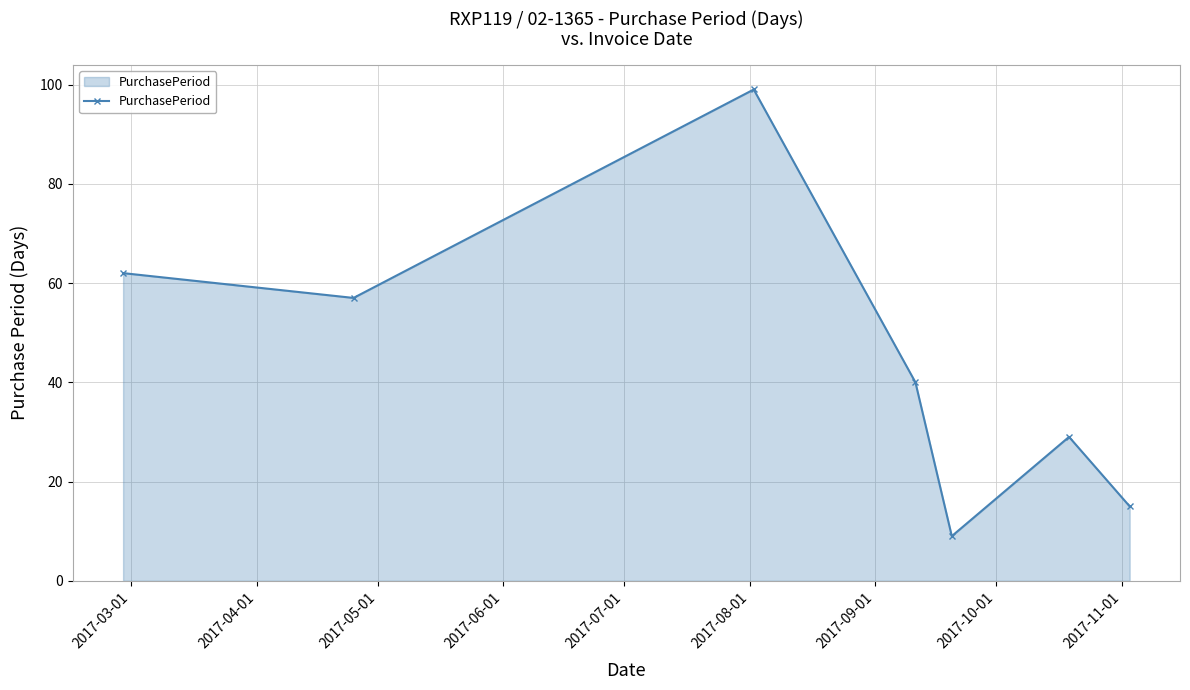

How many lines are shown in the chart?

1